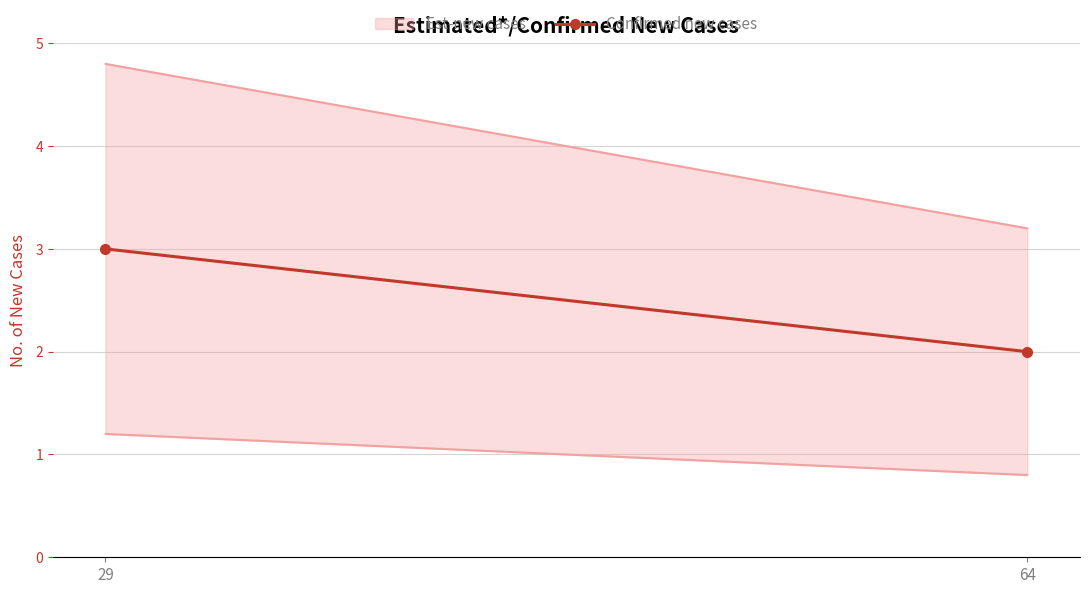

The value at 29 is 3. True or false?

True